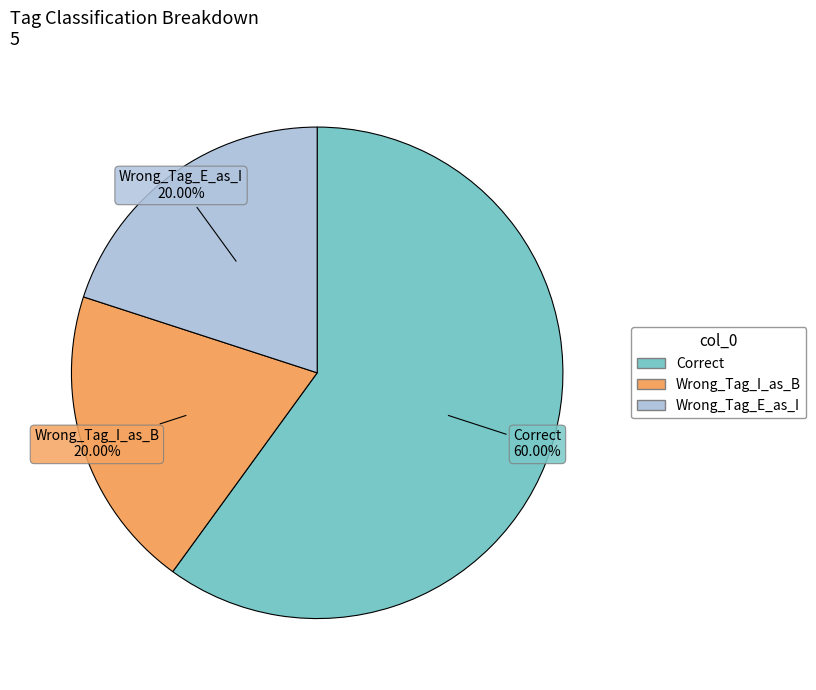

Combined, what portion of the pie is Wrong_Tag_I_as_B and Wrong_Tag_E_as_I?

40.0%